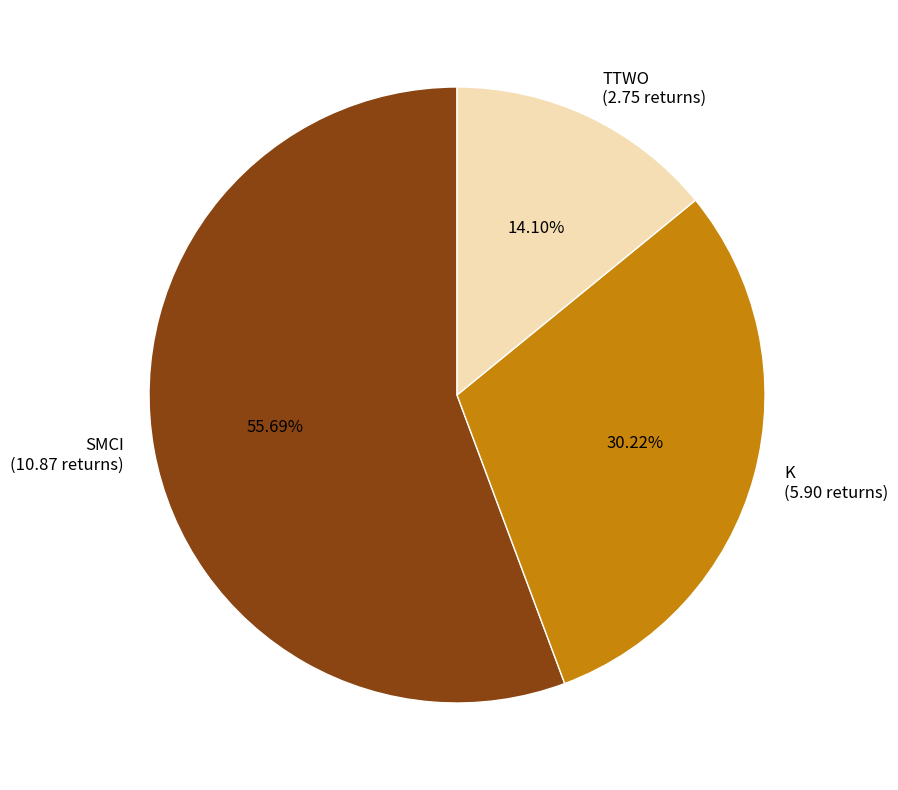

To the nearest percent, what portion does SMCI represent?

56%